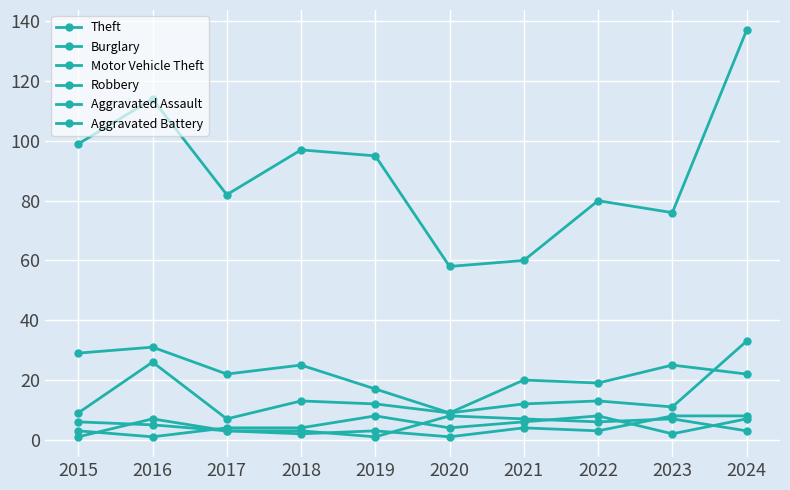

How many lines are shown in the chart?

6